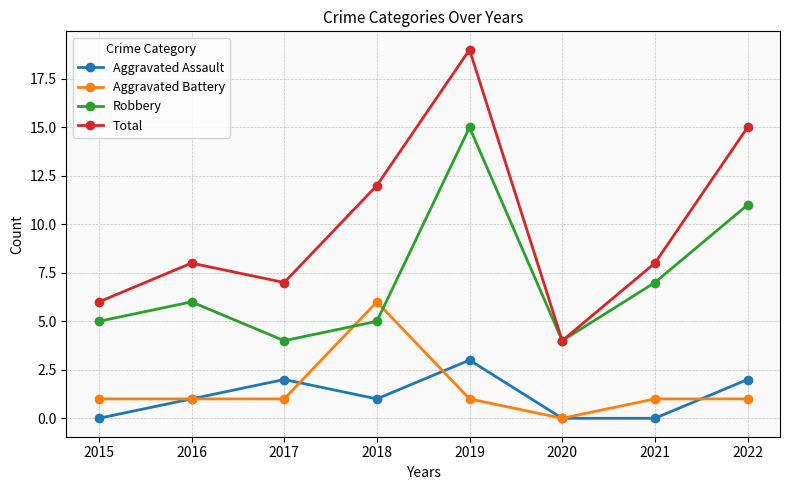

List the series in order of their peak value, lowest first.

Aggravated Assault, Aggravated Battery, Robbery, Total